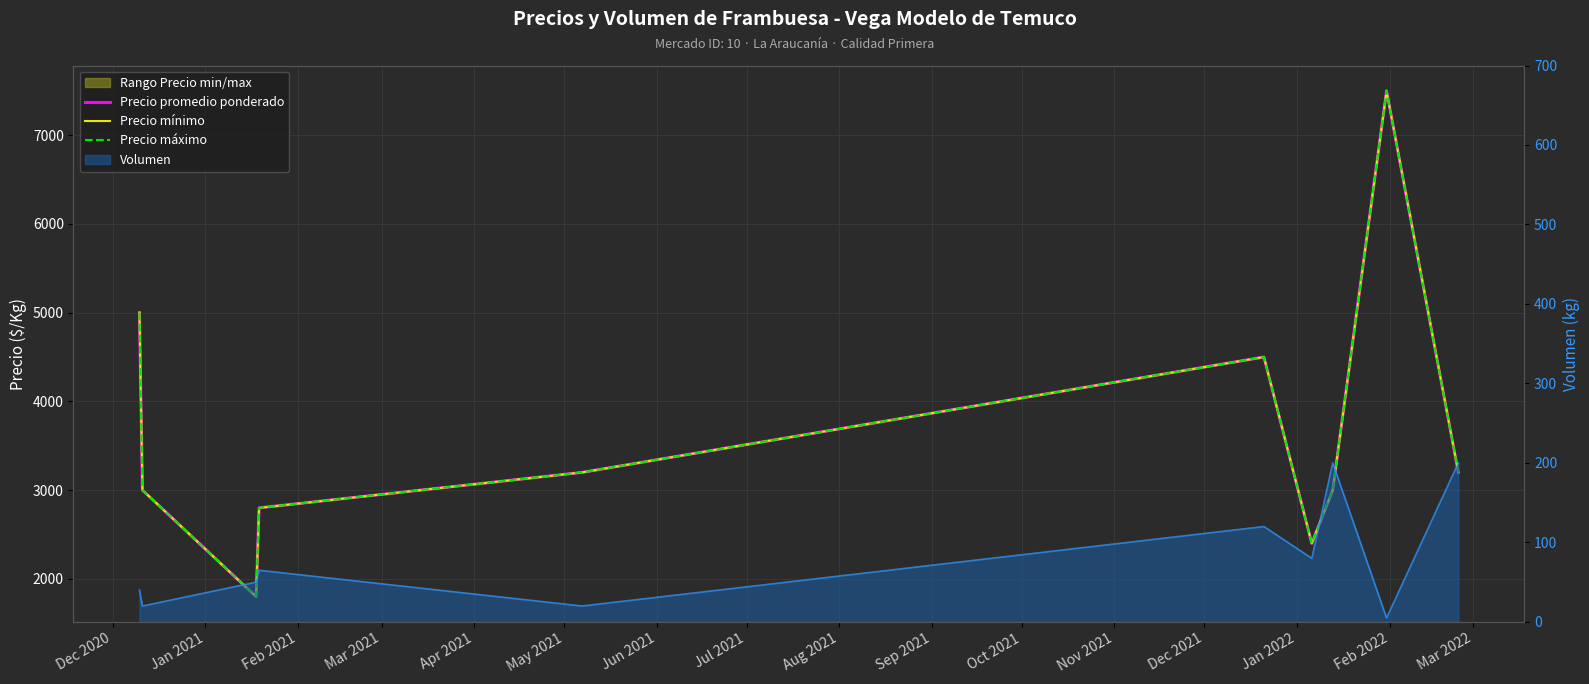

Which has a higher value, Aug 2021 or Dec 2020?

Aug 2021